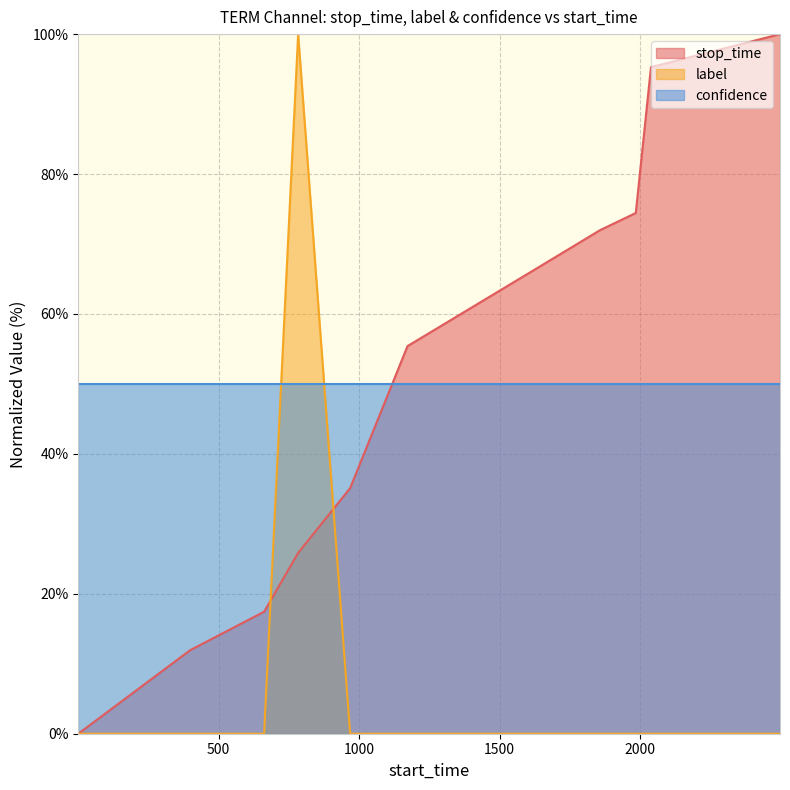

How many distinct data groups are displayed?

3